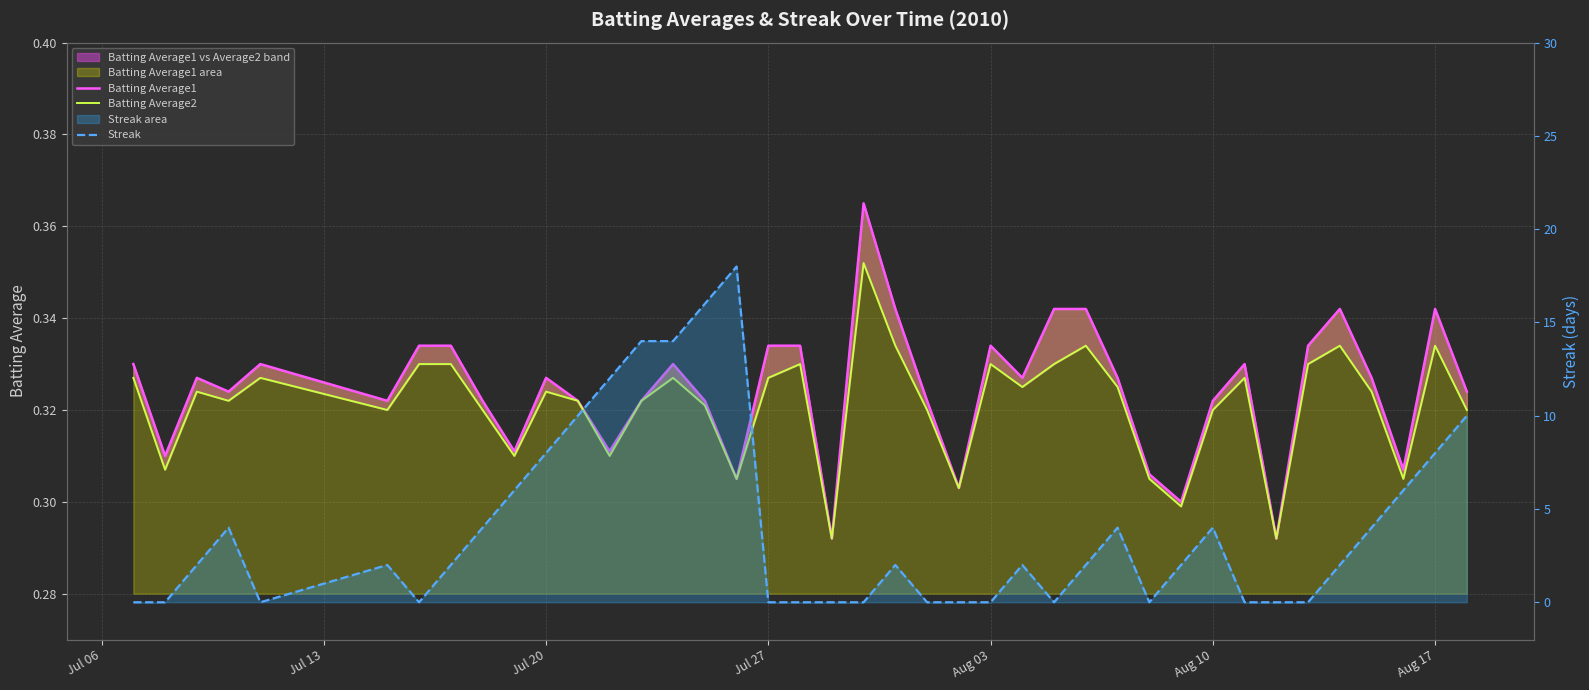

Where is Streak nearest to the value 9?

Jul 20